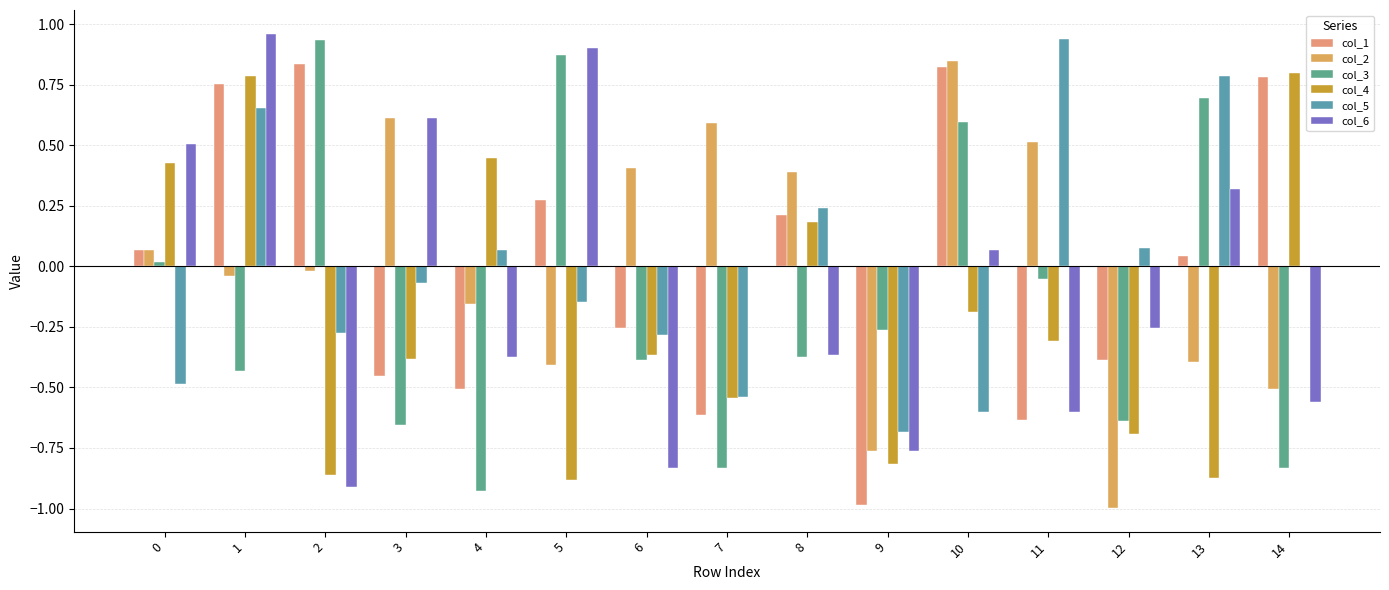

Rank the series by their maximum value, from highest to lowest.

col_6, col_5, col_3, col_2, col_1, col_4